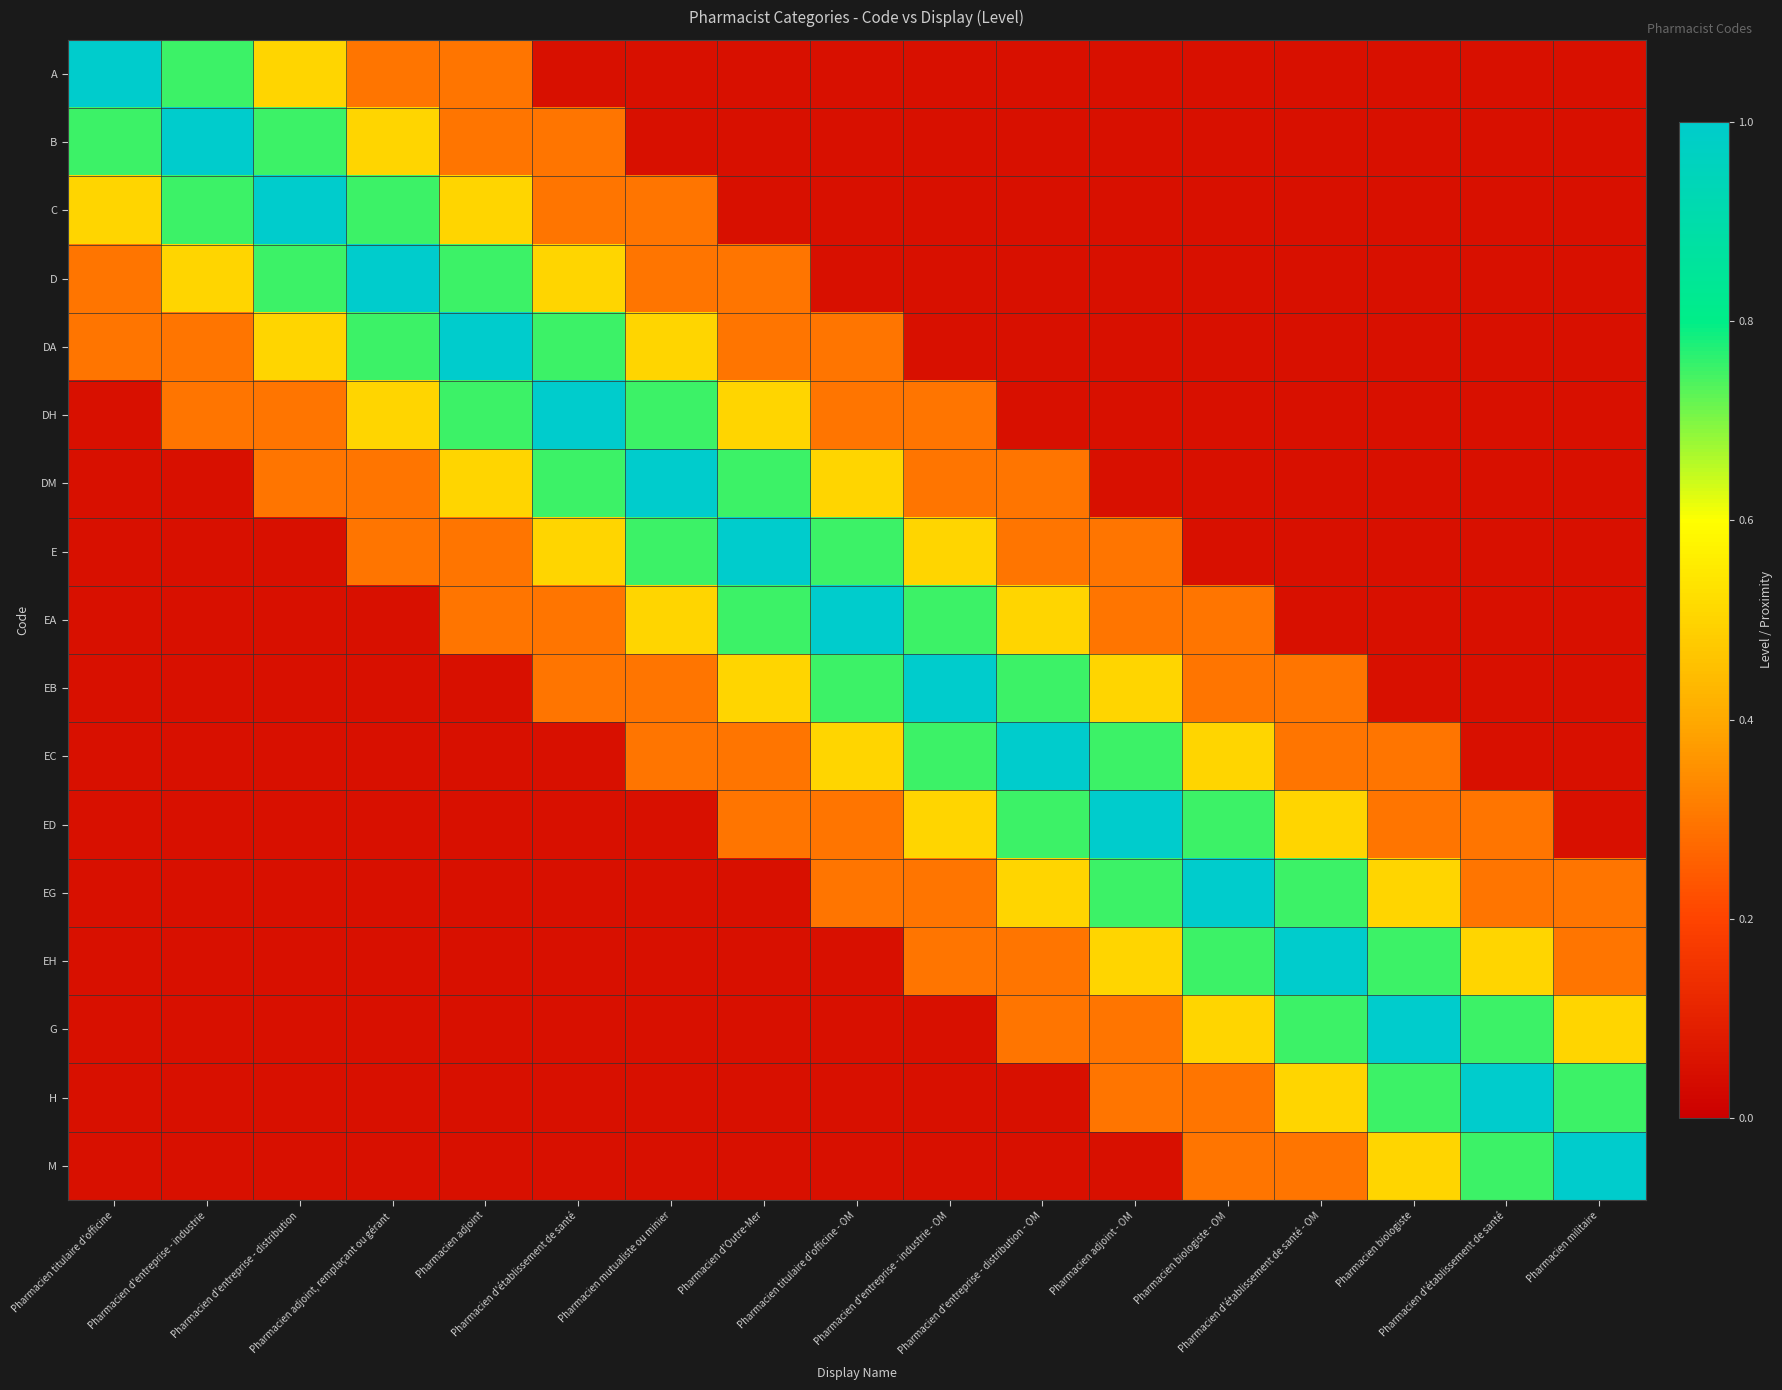

Which series has the widest spread of values?

A